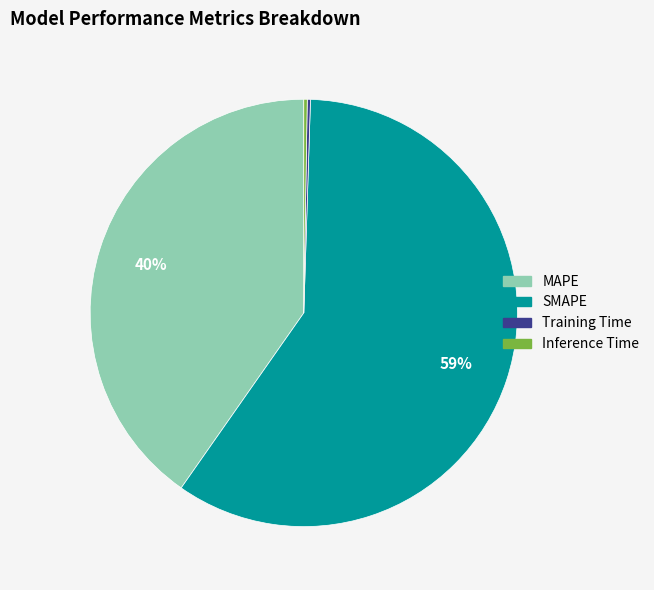

Does any single category account for the majority?

Yes